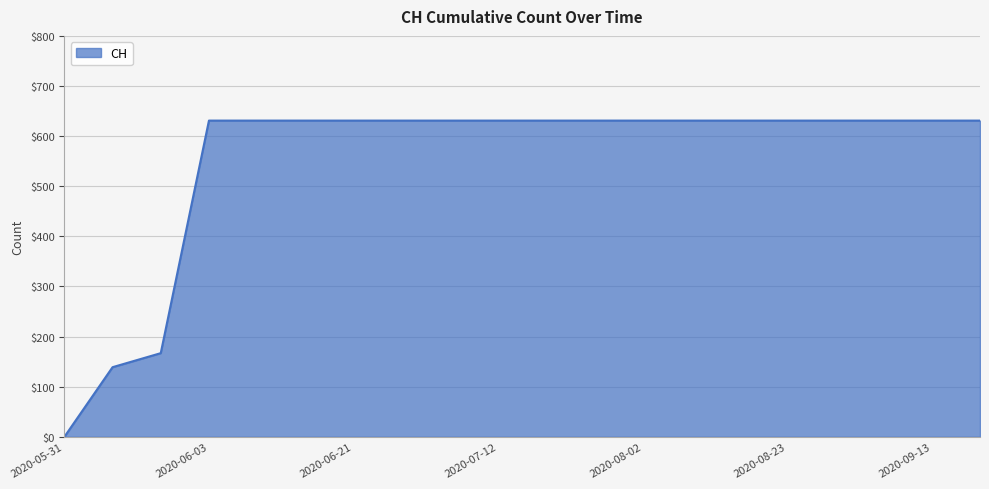

What is the maximum value shown in the chart?

631